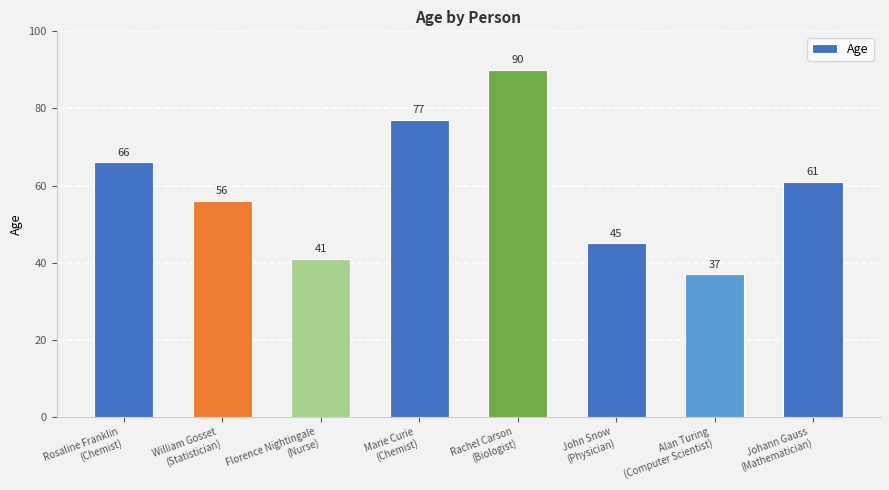

Is it true that the value at Florence Nightingale
(Nurse) is 9?

False